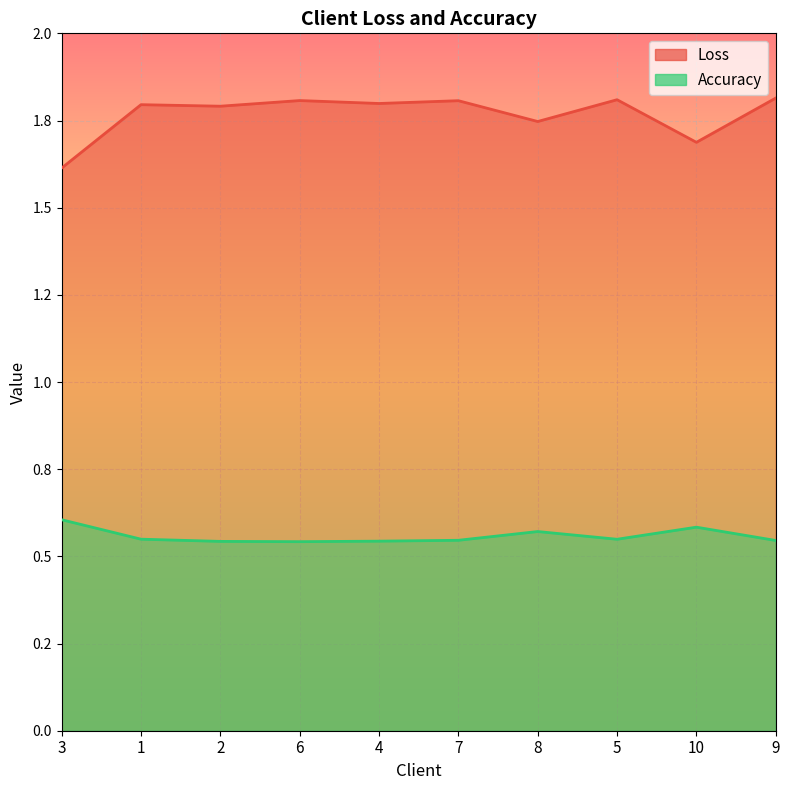

What are all the series names shown in the legend?

Loss, Accuracy